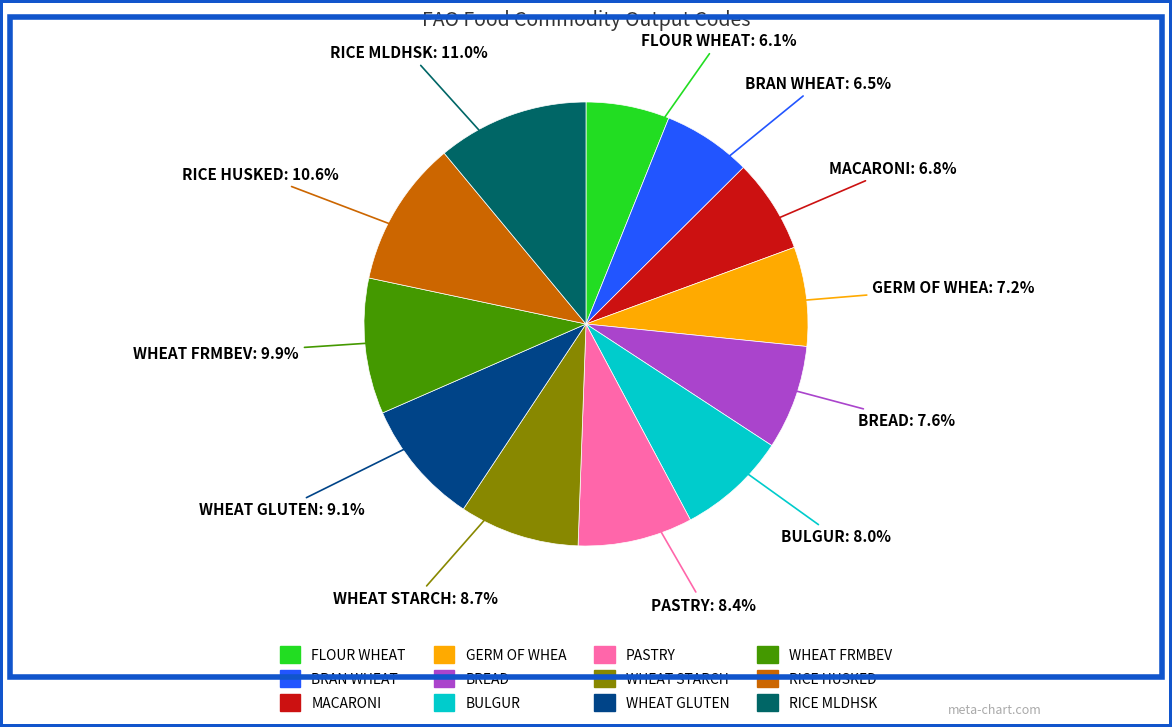

Do PASTRY and WHEAT GLUTEN together represent more than half of the pie?

No